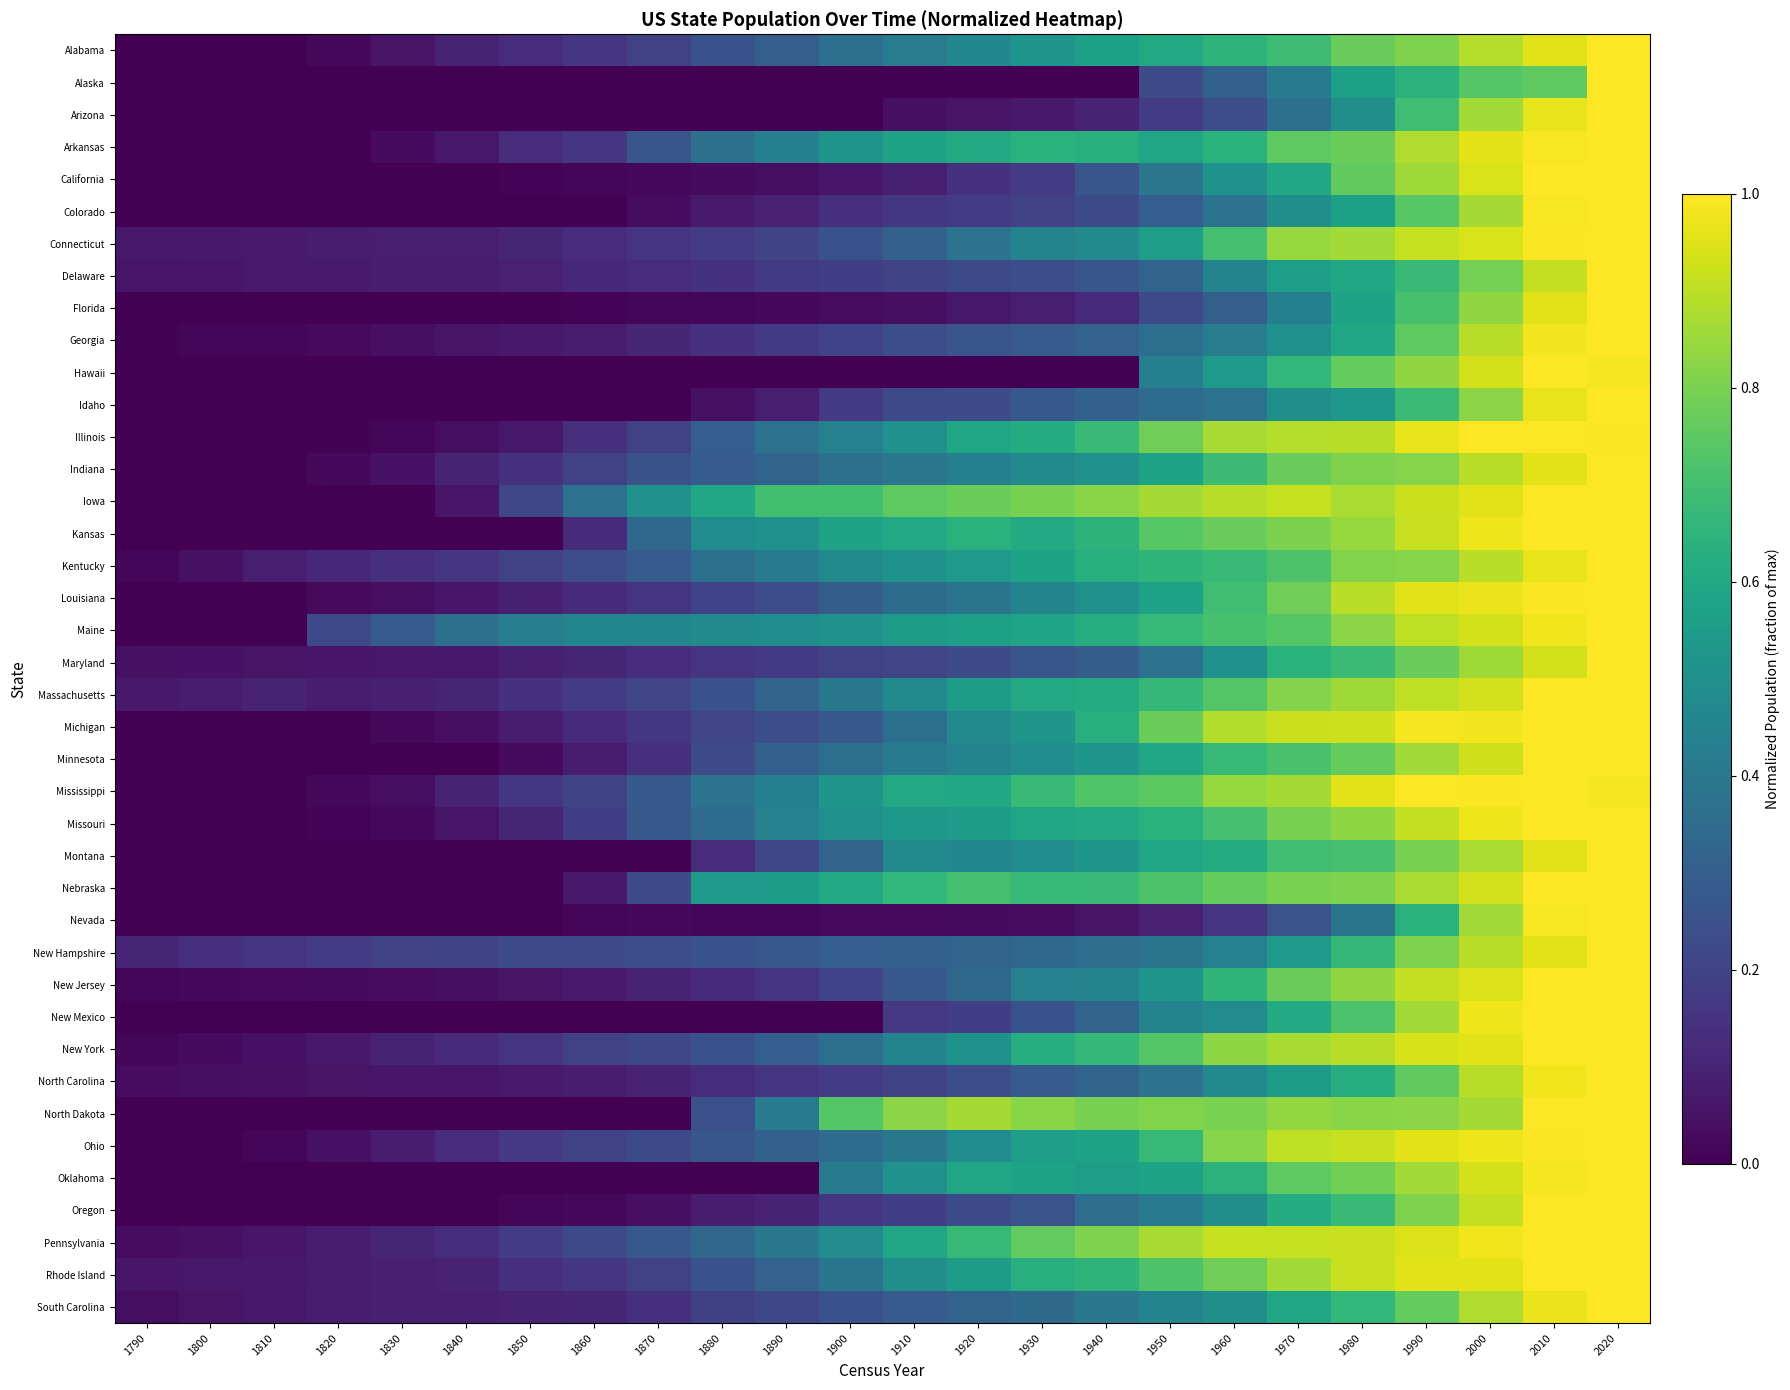

Reading right to left, transcribe all the data shown in this chart.

Alabama: 2020=1.0	2010=1.0	2000=0.9	1990=0.8	1980=0.8	1970=0.7	1960=0.6	1950=0.6	1940=0.6	1930=0.5	1920=0.5	1910=0.4	1900=0.4	1890=0.3	1880=0.3	1870=0.2	1860=0.2	1850=0.1	1840=0.1	1830=0.1	1820=0.0	1810=0.0	1800=0.0	1790=0.0
Alaska: 2020=1.0	2010=0.8	2000=0.7	1990=0.6	1980=0.6	1970=0.4	1960=0.3	1950=0.2	1940=0.0	1930=0.0	1920=0.0	1910=0.0	1900=0.0	1890=0.0	1880=0.0	1870=0.0	1860=0.0	1850=0.0	1840=0.0	1830=0.0	1820=0.0	1810=0.0	1800=0.0	1790=0.0
Arizona: 2020=1.0	2010=1.0	2000=0.9	1990=0.7	1980=0.5	1970=0.4	1960=0.2	1950=0.2	1940=0.1	1930=0.1	1920=0.1	1910=0.0	1900=0.0	1890=0.0	1880=0.0	1870=0.0	1860=0.0	1850=0.0	1840=0.0	1830=0.0	1820=0.0	1810=0.0	1800=0.0	1790=0.0
Arkansas: 2020=1.0	2010=1.0	2000=1.0	1990=0.9	1980=0.8	1970=0.8	1960=0.6	1950=0.6	1940=0.6	1930=0.6	1920=0.6	1910=0.6	1900=0.5	1890=0.4	1880=0.4	1870=0.3	1860=0.2	1850=0.1	1840=0.1	1830=0.0	1820=0.0	1810=0.0	1800=0.0	1790=0.0
California: 2020=1.0	2010=1.0	2000=0.9	1990=0.9	1980=0.8	1970=0.6	1960=0.5	1950=0.4	1940=0.3	1930=0.2	1920=0.1	1910=0.1	1900=0.1	1890=0.0	1880=0.0	1870=0.0	1860=0.0	1850=0.0	1840=0.0	1830=0.0	1820=0.0	1810=0.0	1800=0.0	1790=0.0
Colorado: 2020=1.0	2010=1.0	2000=0.9	1990=0.7	1980=0.6	1970=0.5	1960=0.4	1950=0.3	1940=0.2	1930=0.2	1920=0.2	1910=0.2	1900=0.1	1890=0.1	1880=0.1	1870=0.0	1860=0.0	1850=0.0	1840=0.0	1830=0.0	1820=0.0	1810=0.0	1800=0.0	1790=0.0
Connecticut: 2020=1.0	2010=1.0	2000=0.9	1990=0.9	1980=0.9	1970=0.8	1960=0.7	1950=0.6	1940=0.5	1930=0.4	1920=0.4	1910=0.3	1900=0.3	1890=0.2	1880=0.2	1870=0.1	1860=0.1	1850=0.1	1840=0.1	1830=0.1	1820=0.1	1810=0.1	1800=0.1	1790=0.1
Delaware: 2020=1.0	2010=0.9	2000=0.8	1990=0.7	1980=0.6	1970=0.6	1960=0.5	1950=0.3	1940=0.3	1930=0.2	1920=0.2	1910=0.2	1900=0.2	1890=0.2	1880=0.1	1870=0.1	1860=0.1	1850=0.1	1840=0.1	1830=0.1	1820=0.1	1810=0.1	1800=0.1	1790=0.1
Florida: 2020=1.0	2010=1.0	2000=0.8	1990=0.7	1980=0.6	1970=0.4	1960=0.3	1950=0.2	1940=0.1	1930=0.1	1920=0.1	1910=0.0	1900=0.0	1890=0.0	1880=0.0	1870=0.0	1860=0.0	1850=0.0	1840=0.0	1830=0.0	1820=0.0	1810=0.0	1800=0.0	1790=0.0
Georgia: 2020=1.0	2010=1.0	2000=0.9	1990=0.8	1980=0.6	1970=0.5	1960=0.4	1950=0.4	1940=0.3	1930=0.3	1920=0.3	1910=0.2	1900=0.2	1890=0.2	1880=0.1	1870=0.1	1860=0.1	1850=0.1	1840=0.1	1830=0.0	1820=0.0	1810=0.0	1800=0.0	1790=0.0
Hawaii: 2020=1.0	2010=1.0	2000=0.9	1990=0.8	1980=0.8	1970=0.7	1960=0.5	1950=0.4	1940=0.0	1930=0.0	1920=0.0	1910=0.0	1900=0.0	1890=0.0	1880=0.0	1870=0.0	1860=0.0	1850=0.0	1840=0.0	1830=0.0	1820=0.0	1810=0.0	1800=0.0	1790=0.0
Idaho: 2020=1.0	2010=1.0	2000=0.8	1990=0.7	1980=0.5	1970=0.5	1960=0.4	1950=0.4	1940=0.3	1930=0.3	1920=0.2	1910=0.2	1900=0.2	1890=0.1	1880=0.0	1870=0.0	1860=0.0	1850=0.0	1840=0.0	1830=0.0	1820=0.0	1810=0.0	1800=0.0	1790=0.0
Illinois: 2020=1.0	2010=1.0	2000=1.0	1990=1.0	1980=0.9	1970=0.9	1960=0.9	1950=0.8	1940=0.7	1930=0.6	1920=0.6	1910=0.5	1900=0.4	1890=0.4	1880=0.3	1870=0.2	1860=0.1	1850=0.1	1840=0.0	1830=0.0	1820=0.0	1810=0.0	1800=0.0	1790=0.0
Indiana: 2020=1.0	2010=1.0	2000=0.9	1990=0.8	1980=0.8	1970=0.8	1960=0.7	1950=0.6	1940=0.5	1930=0.5	1920=0.4	1910=0.4	1900=0.4	1890=0.3	1880=0.3	1870=0.2	1860=0.2	1850=0.1	1840=0.1	1830=0.1	1820=0.0	1810=0.0	1800=0.0	1790=0.0
Iowa: 2020=1.0	2010=1.0	2000=1.0	1990=0.9	1980=0.9	1970=0.9	1960=0.9	1950=0.9	1940=0.8	1930=0.8	1920=0.8	1910=0.8	1900=0.7	1890=0.7	1880=0.6	1870=0.5	1860=0.4	1850=0.2	1840=0.1	1830=0.0	1820=0.0	1810=0.0	1800=0.0	1790=0.0
Kansas: 2020=1.0	2010=1.0	2000=1.0	1990=0.9	1980=0.8	1970=0.8	1960=0.8	1950=0.7	1940=0.6	1930=0.6	1920=0.6	1910=0.6	1900=0.6	1890=0.5	1880=0.5	1870=0.3	1860=0.1	1850=0.0	1840=0.0	1830=0.0	1820=0.0	1810=0.0	1800=0.0	1790=0.0
Kentucky: 2020=1.0	2010=1.0	2000=0.9	1990=0.8	1980=0.8	1970=0.7	1960=0.7	1950=0.7	1940=0.6	1930=0.6	1920=0.5	1910=0.5	1900=0.5	1890=0.4	1880=0.4	1870=0.3	1860=0.2	1850=0.2	1840=0.2	1830=0.1	1820=0.1	1810=0.1	1800=0.0	1790=0.0
Louisiana: 2020=1.0	2010=1.0	2000=1.0	1990=1.0	1980=0.9	1970=0.8	1960=0.7	1950=0.6	1940=0.5	1930=0.4	1920=0.4	1910=0.4	1900=0.3	1890=0.2	1880=0.2	1870=0.2	1860=0.1	1850=0.1	1840=0.1	1830=0.0	1820=0.0	1810=0.0	1800=0.0	1790=0.0
Maine: 2020=1.0	2010=1.0	2000=0.9	1990=0.9	1980=0.8	1970=0.7	1960=0.7	1950=0.7	1940=0.6	1930=0.6	1920=0.6	1910=0.5	1900=0.5	1890=0.5	1880=0.5	1870=0.5	1860=0.5	1850=0.4	1840=0.4	1830=0.3	1820=0.2	1810=0.0	1800=0.0	1790=0.0
Maryland: 2020=1.0	2010=0.9	2000=0.9	1990=0.8	1980=0.7	1970=0.6	1960=0.5	1950=0.4	1940=0.3	1930=0.3	1920=0.2	1910=0.2	1900=0.2	1890=0.2	1880=0.2	1870=0.1	1860=0.1	1850=0.1	1840=0.1	1830=0.1	1820=0.1	1810=0.1	1800=0.0	1790=0.0
Massachusetts: 2020=1.0	2010=1.0	2000=0.9	1990=0.9	1980=0.9	1970=0.8	1960=0.7	1950=0.7	1940=0.6	1930=0.6	1920=0.5	1910=0.5	1900=0.4	1890=0.3	1880=0.3	1870=0.2	1860=0.2	1850=0.1	1840=0.1	1830=0.1	1820=0.1	1810=0.1	1800=0.1	1790=0.1
Michigan: 2020=1.0	2010=1.0	2000=1.0	1990=1.0	1980=0.9	1970=0.9	1960=0.9	1950=0.8	1940=0.6	1930=0.5	1920=0.5	1910=0.4	1900=0.3	1890=0.2	1880=0.2	1870=0.2	1860=0.1	1850=0.1	1840=0.0	1830=0.0	1820=0.0	1810=0.0	1800=0.0	1790=0.0
Minnesota: 2020=1.0	2010=1.0	2000=0.9	1990=0.9	1980=0.8	1970=0.7	1960=0.7	1950=0.6	1940=0.5	1930=0.5	1920=0.4	1910=0.4	1900=0.4	1890=0.3	1880=0.2	1870=0.1	1860=0.1	1850=0.0	1840=0.0	1830=0.0	1820=0.0	1810=0.0	1800=0.0	1790=0.0
Mississippi: 2020=1.0	2010=1.0	2000=1.0	1990=1.0	1980=1.0	1970=0.9	1960=0.8	1950=0.7	1940=0.7	1930=0.7	1920=0.6	1910=0.6	1900=0.5	1890=0.4	1880=0.4	1870=0.3	1860=0.2	1850=0.2	1840=0.1	1830=0.0	1820=0.0	1810=0.0	1800=0.0	1790=0.0
Missouri: 2020=1.0	2010=1.0	2000=1.0	1990=0.9	1980=0.8	1970=0.8	1960=0.7	1950=0.6	1940=0.6	1930=0.6	1920=0.6	1910=0.5	1900=0.5	1890=0.4	1880=0.4	1870=0.3	1860=0.2	1850=0.1	1840=0.1	1830=0.0	1820=0.0	1810=0.0	1800=0.0	1790=0.0
Montana: 2020=1.0	2010=1.0	2000=0.9	1990=0.8	1980=0.7	1970=0.7	1960=0.6	1950=0.6	1940=0.5	1930=0.5	1920=0.5	1910=0.5	1900=0.3	1890=0.2	1880=0.1	1870=0.0	1860=0.0	1850=0.0	1840=0.0	1830=0.0	1820=0.0	1810=0.0	1800=0.0	1790=0.0
Nebraska: 2020=1.0	2010=1.0	2000=0.9	1990=0.9	1980=0.8	1970=0.8	1960=0.8	1950=0.7	1940=0.7	1930=0.7	1920=0.7	1910=0.7	1900=0.6	1890=0.5	1880=0.5	1870=0.2	1860=0.1	1850=0.0	1840=0.0	1830=0.0	1820=0.0	1810=0.0	1800=0.0	1790=0.0
Nevada: 2020=1.0	2010=1.0	2000=0.9	1990=0.6	1980=0.4	1970=0.3	1960=0.2	1950=0.1	1940=0.1	1930=0.0	1920=0.0	1910=0.0	1900=0.0	1890=0.0	1880=0.0	1870=0.0	1860=0.0	1850=0.0	1840=0.0	1830=0.0	1820=0.0	1810=0.0	1800=0.0	1790=0.0
New Hampshire: 2020=1.0	2010=1.0	2000=0.9	1990=0.8	1980=0.7	1970=0.5	1960=0.4	1950=0.4	1940=0.4	1930=0.3	1920=0.3	1910=0.3	1900=0.3	1890=0.3	1880=0.3	1870=0.2	1860=0.2	1850=0.2	1840=0.2	1830=0.2	1820=0.2	1810=0.2	1800=0.1	1790=0.1
New Jersey: 2020=1.0	2010=1.0	2000=0.9	1990=0.9	1980=0.8	1970=0.8	1960=0.7	1950=0.5	1940=0.4	1930=0.4	1920=0.3	1910=0.3	1900=0.2	1890=0.2	1880=0.1	1870=0.1	1860=0.1	1850=0.1	1840=0.0	1830=0.0	1820=0.0	1810=0.0	1800=0.0	1790=0.0
New Mexico: 2020=1.0	2010=1.0	2000=1.0	1990=0.9	1980=0.7	1970=0.6	1960=0.5	1950=0.4	1940=0.3	1930=0.3	1920=0.2	1910=0.2	1900=0.0	1890=0.0	1880=0.0	1870=0.0	1860=0.0	1850=0.0	1840=0.0	1830=0.0	1820=0.0	1810=0.0	1800=0.0	1790=0.0
New York: 2020=1.0	2010=1.0	2000=1.0	1990=0.9	1980=0.9	1970=0.9	1960=0.8	1950=0.7	1940=0.7	1930=0.6	1920=0.5	1910=0.5	1900=0.4	1890=0.3	1880=0.3	1870=0.2	1860=0.2	1850=0.2	1840=0.1	1830=0.1	1820=0.1	1810=0.0	1800=0.0	1790=0.0
North Carolina: 2020=1.0	2010=1.0	2000=0.9	1990=0.8	1980=0.6	1970=0.5	1960=0.5	1950=0.4	1940=0.3	1930=0.3	1920=0.2	1910=0.2	1900=0.2	1890=0.2	1880=0.1	1870=0.1	1860=0.1	1850=0.1	1840=0.1	1830=0.1	1820=0.1	1810=0.0	1800=0.0	1790=0.0
North Dakota: 2020=1.0	2010=1.0	2000=0.9	1990=0.8	1980=0.8	1970=0.8	1960=0.8	1950=0.8	1940=0.8	1930=0.8	1920=0.9	1910=0.8	1900=0.7	1890=0.4	1880=0.2	1870=0.0	1860=0.0	1850=0.0	1840=0.0	1830=0.0	1820=0.0	1810=0.0	1800=0.0	1790=0.0
Ohio: 2020=1.0	2010=1.0	2000=1.0	1990=1.0	1980=0.9	1970=0.9	1960=0.8	1950=0.7	1940=0.6	1930=0.6	1920=0.5	1910=0.4	1900=0.3	1890=0.3	1880=0.3	1870=0.2	1860=0.2	1850=0.2	1840=0.1	1830=0.1	1820=0.0	1810=0.0	1800=0.0	1790=0.0
Oklahoma: 2020=1.0	2010=1.0	2000=0.9	1990=0.9	1980=0.8	1970=0.8	1960=0.6	1950=0.6	1940=0.6	1930=0.6	1920=0.6	1910=0.5	1900=0.4	1890=0.0	1880=0.0	1870=0.0	1860=0.0	1850=0.0	1840=0.0	1830=0.0	1820=0.0	1810=0.0	1800=0.0	1790=0.0
Oregon: 2020=1.0	2010=1.0	2000=0.9	1990=0.8	1980=0.7	1970=0.6	1960=0.5	1950=0.4	1940=0.4	1930=0.3	1920=0.2	1910=0.2	1900=0.2	1890=0.1	1880=0.1	1870=0.0	1860=0.0	1850=0.0	1840=0.0	1830=0.0	1820=0.0	1810=0.0	1800=0.0	1790=0.0
Pennsylvania: 2020=1.0	2010=1.0	2000=1.0	1990=0.9	1980=0.9	1970=0.9	1960=0.9	1950=0.9	1940=0.8	1930=0.8	1920=0.7	1910=0.6	1900=0.5	1890=0.4	1880=0.3	1870=0.3	1860=0.2	1850=0.2	1840=0.1	1830=0.1	1820=0.1	1810=0.1	1800=0.0	1790=0.0
Rhode Island: 2020=1.0	2010=1.0	2000=1.0	1990=1.0	1980=0.9	1970=0.9	1960=0.8	1950=0.7	1940=0.6	1930=0.6	1920=0.6	1910=0.5	1900=0.4	1890=0.3	1880=0.3	1870=0.2	1860=0.2	1850=0.1	1840=0.1	1830=0.1	1820=0.1	1810=0.1	1800=0.1	1790=0.1
South Carolina: 2020=1.0	2010=1.0	2000=0.9	1990=0.8	1980=0.7	1970=0.6	1960=0.5	1950=0.5	1940=0.4	1930=0.3	1920=0.3	1910=0.3	1900=0.3	1890=0.2	1880=0.2	1870=0.1	1860=0.1	1850=0.1	1840=0.1	1830=0.1	1820=0.1	1810=0.1	1800=0.1	1790=0.0